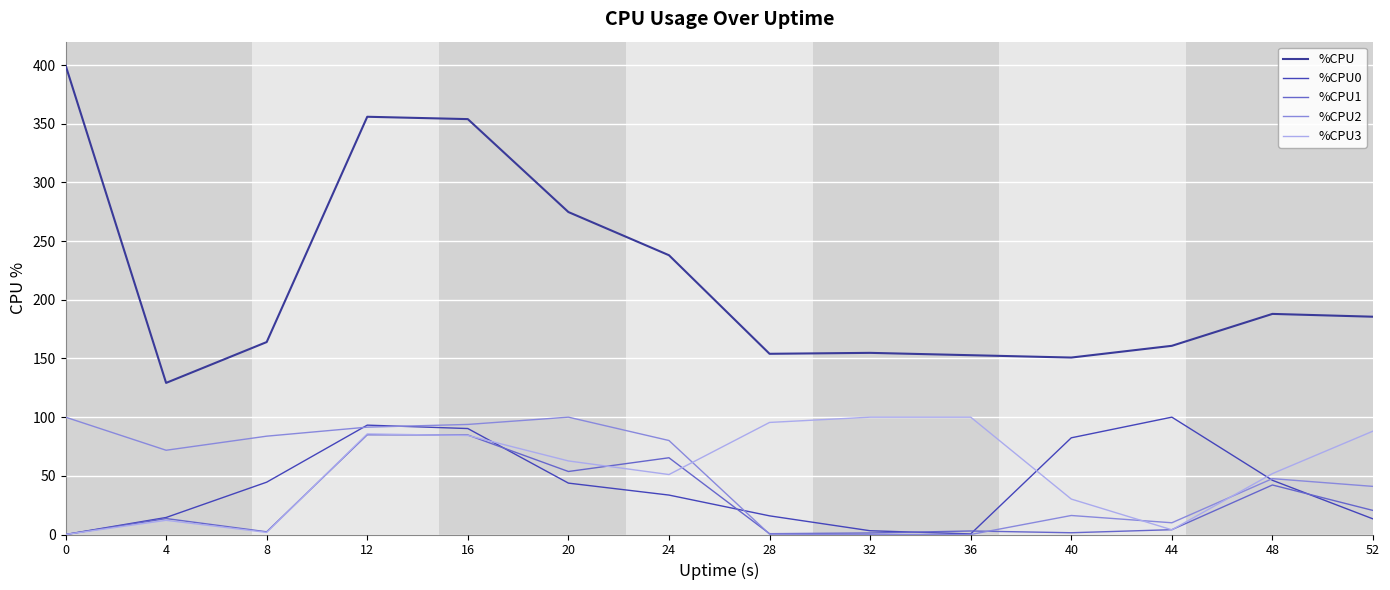

How many interior local peaks does the %CPU1 series have?

5